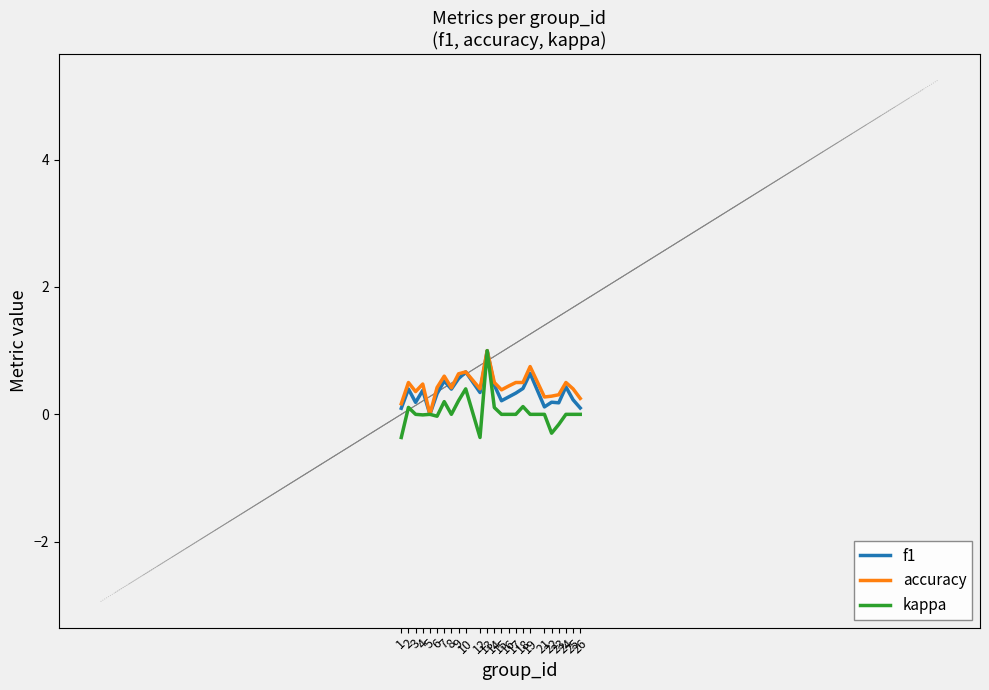

At which label does f1 reach its minimum?

5